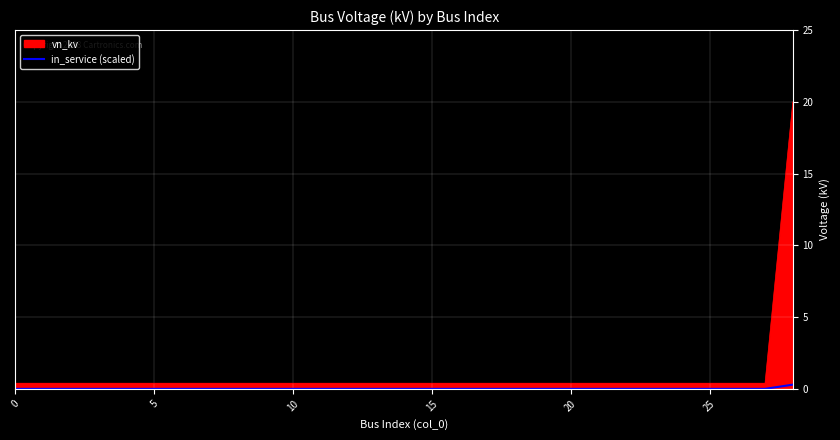

What is the maximum value for vn_kv?

20.0